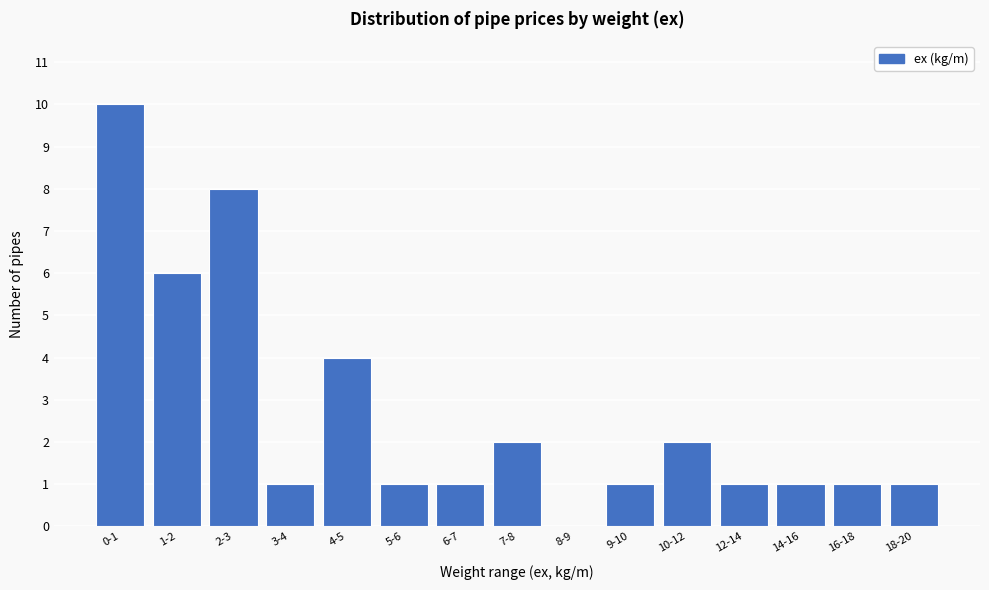

Reading left to right, list all the values displayed in this chart.

0-1=10	1-2=6	2-3=8	3-4=1	4-5=4	5-6=1	6-7=1	7-8=2	8-9=0	9-10=1	10-12=2	12-14=1	14-16=1	16-18=1	18-20=1